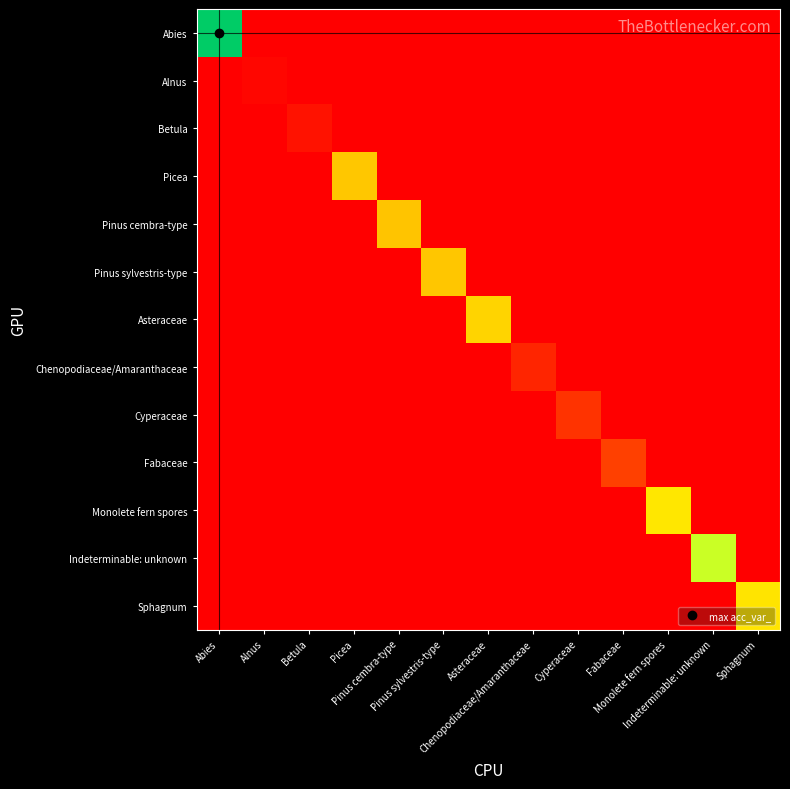

Reading left to right, list all the values displayed in this chart.

Abies: Abies=321	Alnus=0	Betula=0	Picea=0	Pinus cembra-type=0	Pinus sylvestris-type=0	Asteraceae=0	Chenopodiaceae/Amaranthaceae=0	Cyperaceae=0	Fabaceae=0	Monolete fern spores=0	Indeterminable: unknown=0	Sphagnum=0
Alnus: Abies=0	Alnus=5	Betula=0	Picea=0	Pinus cembra-type=0	Pinus sylvestris-type=0	Asteraceae=0	Chenopodiaceae/Amaranthaceae=0	Cyperaceae=0	Fabaceae=0	Monolete fern spores=0	Indeterminable: unknown=0	Sphagnum=0
Betula: Abies=0	Alnus=0	Betula=12	Picea=0	Pinus cembra-type=0	Pinus sylvestris-type=0	Asteraceae=0	Chenopodiaceae/Amaranthaceae=0	Cyperaceae=0	Fabaceae=0	Monolete fern spores=0	Indeterminable: unknown=0	Sphagnum=0
Picea: Abies=0	Alnus=0	Betula=0	Picea=126	Pinus cembra-type=0	Pinus sylvestris-type=0	Asteraceae=0	Chenopodiaceae/Amaranthaceae=0	Cyperaceae=0	Fabaceae=0	Monolete fern spores=0	Indeterminable: unknown=0	Sphagnum=0
Pinus cembra-type: Abies=0	Alnus=0	Betula=0	Picea=0	Pinus cembra-type=124	Pinus sylvestris-type=0	Asteraceae=0	Chenopodiaceae/Amaranthaceae=0	Cyperaceae=0	Fabaceae=0	Monolete fern spores=0	Indeterminable: unknown=0	Sphagnum=0
Pinus sylvestris-type: Abies=0	Alnus=0	Betula=0	Picea=0	Pinus cembra-type=0	Pinus sylvestris-type=125	Asteraceae=0	Chenopodiaceae/Amaranthaceae=0	Cyperaceae=0	Fabaceae=0	Monolete fern spores=0	Indeterminable: unknown=0	Sphagnum=0
Asteraceae: Abies=0	Alnus=0	Betula=0	Picea=0	Pinus cembra-type=0	Pinus sylvestris-type=0	Asteraceae=134	Chenopodiaceae/Amaranthaceae=0	Cyperaceae=0	Fabaceae=0	Monolete fern spores=0	Indeterminable: unknown=0	Sphagnum=0
Chenopodiaceae/Amaranthaceae: Abies=0	Alnus=0	Betula=0	Picea=0	Pinus cembra-type=0	Pinus sylvestris-type=0	Asteraceae=0	Chenopodiaceae/Amaranthaceae=24	Cyperaceae=0	Fabaceae=0	Monolete fern spores=0	Indeterminable: unknown=0	Sphagnum=0
Cyperaceae: Abies=0	Alnus=0	Betula=0	Picea=0	Pinus cembra-type=0	Pinus sylvestris-type=0	Asteraceae=0	Chenopodiaceae/Amaranthaceae=0	Cyperaceae=33	Fabaceae=0	Monolete fern spores=0	Indeterminable: unknown=0	Sphagnum=0
Fabaceae: Abies=0	Alnus=0	Betula=0	Picea=0	Pinus cembra-type=0	Pinus sylvestris-type=0	Asteraceae=0	Chenopodiaceae/Amaranthaceae=0	Cyperaceae=0	Fabaceae=41	Monolete fern spores=0	Indeterminable: unknown=0	Sphagnum=0
Monolete fern spores: Abies=0	Alnus=0	Betula=0	Picea=0	Pinus cembra-type=0	Pinus sylvestris-type=0	Asteraceae=0	Chenopodiaceae/Amaranthaceae=0	Cyperaceae=0	Fabaceae=0	Monolete fern spores=146	Indeterminable: unknown=0	Sphagnum=0
Indeterminable: unknown: Abies=0	Alnus=0	Betula=0	Picea=0	Pinus cembra-type=0	Pinus sylvestris-type=0	Asteraceae=0	Chenopodiaceae/Amaranthaceae=0	Cyperaceae=0	Fabaceae=0	Monolete fern spores=0	Indeterminable: unknown=177	Sphagnum=0
Sphagnum: Abies=0	Alnus=0	Betula=0	Picea=0	Pinus cembra-type=0	Pinus sylvestris-type=0	Asteraceae=0	Chenopodiaceae/Amaranthaceae=0	Cyperaceae=0	Fabaceae=0	Monolete fern spores=0	Indeterminable: unknown=0	Sphagnum=144